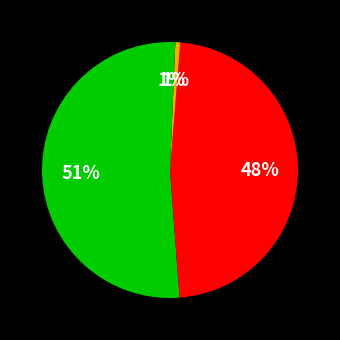

To the nearest percent, what is the average slice percentage?

25%